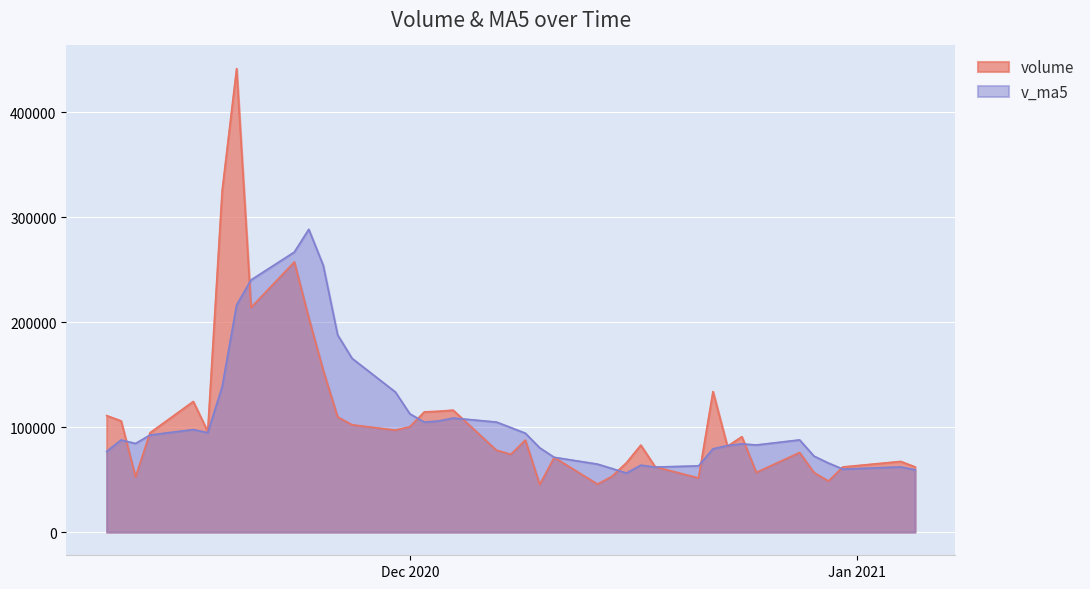

What is the sum of all volume values?

4387692.4